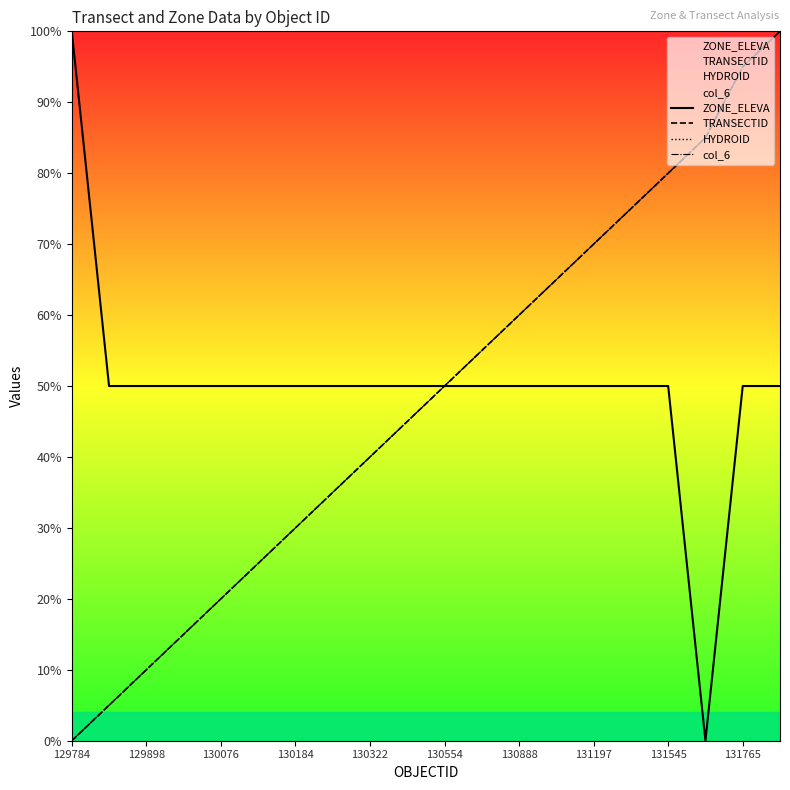

Does the chart display data point markers on the line(s)?

No